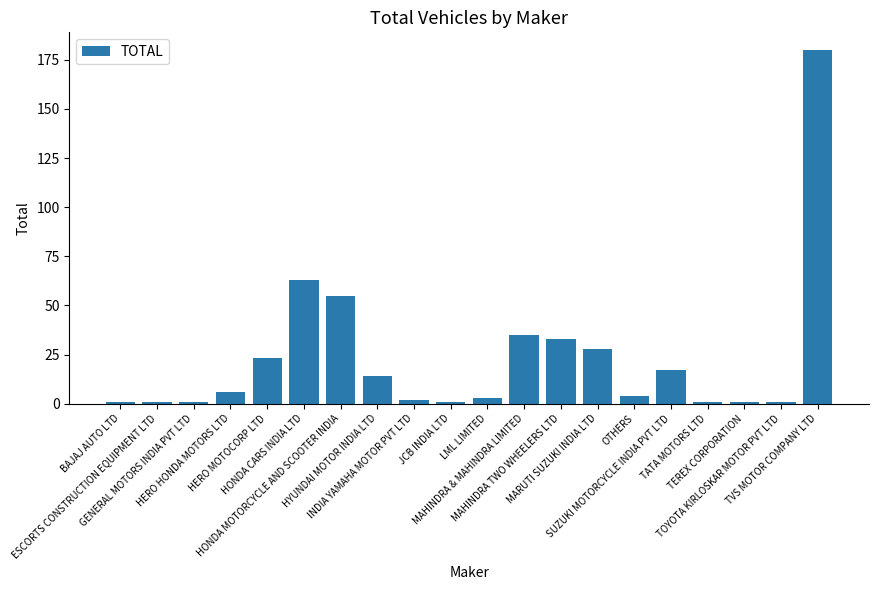

What is the average value?

24